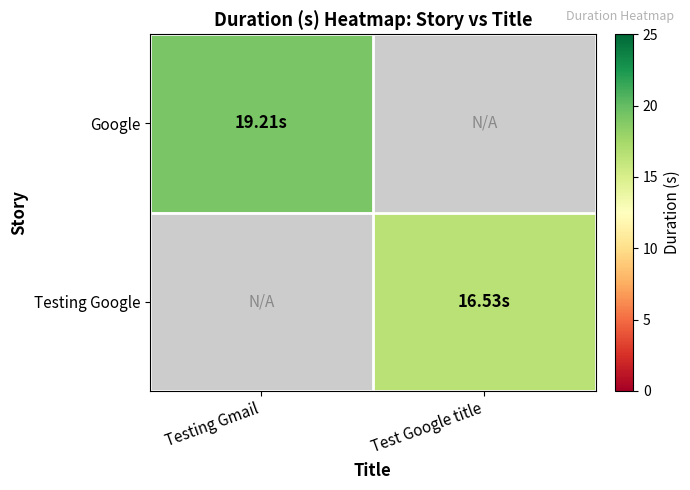

The value of Google at Testing Gmail is 19.2. True or false?

True